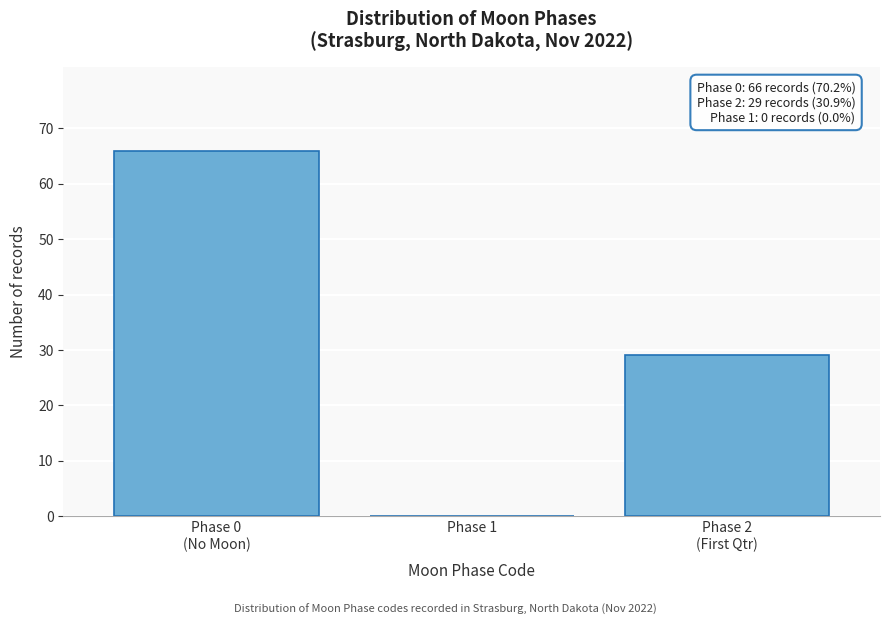

What is the maximum value shown in the chart?

66